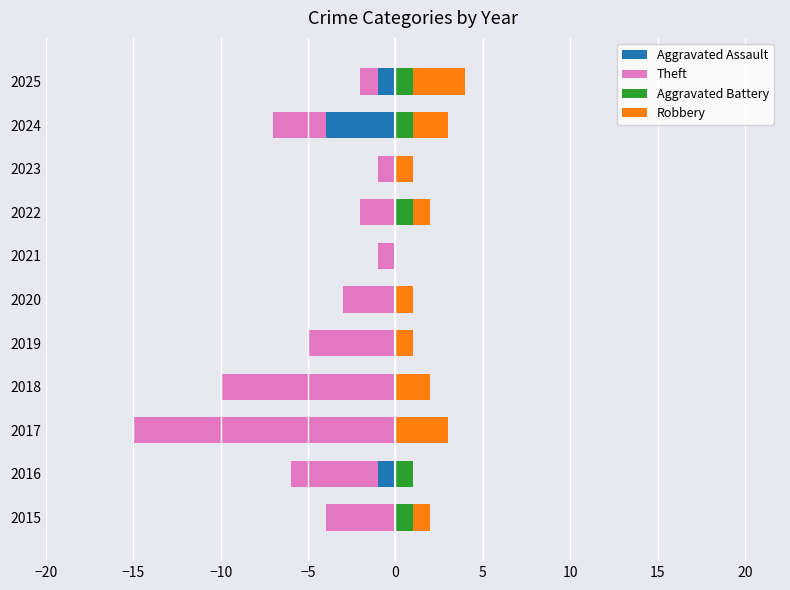

The value of Aggravated Assault at 2023 is 2. True or false?

False